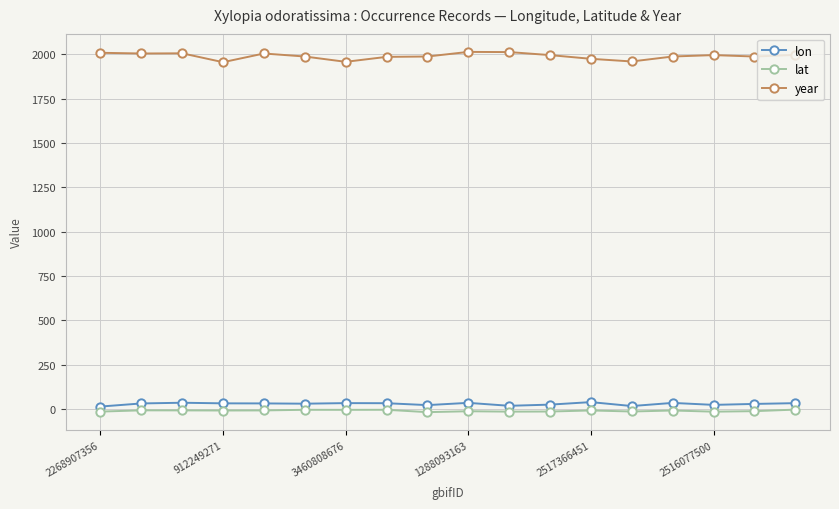

What is the difference between the maximum and minimum values in the year series?

58.0